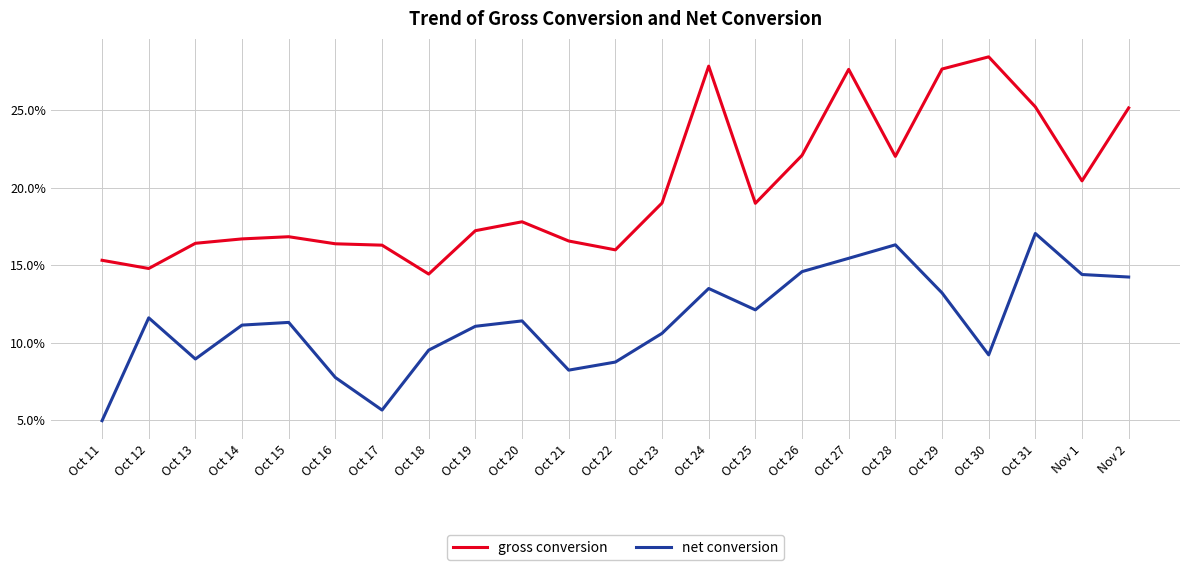

What is the difference between the highest and lowest values at Oct 30?

0.2